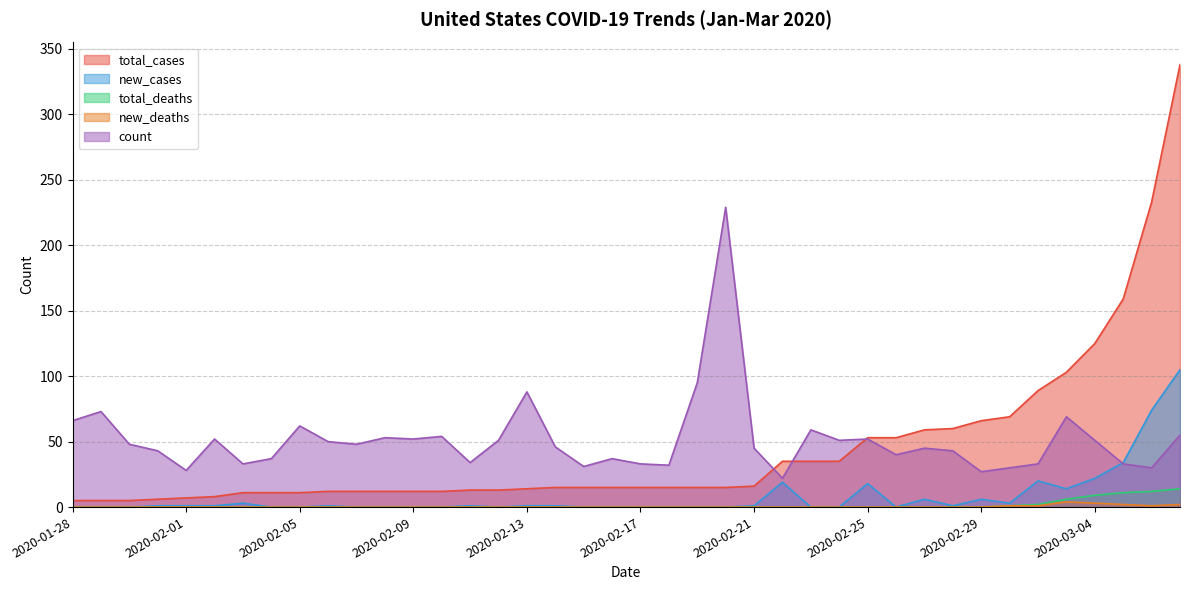

What is the difference between the maximum and minimum values in the count series?

207